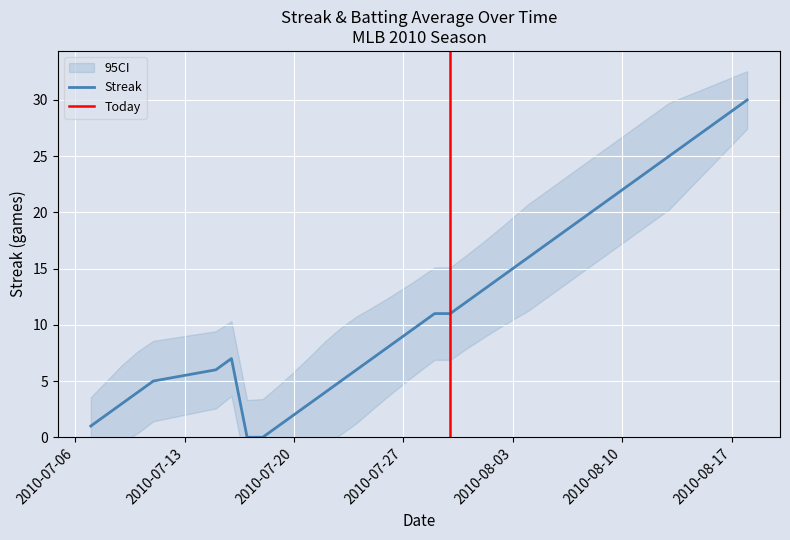

How many points are higher than both their immediate neighbors (excluding endpoints)?

1